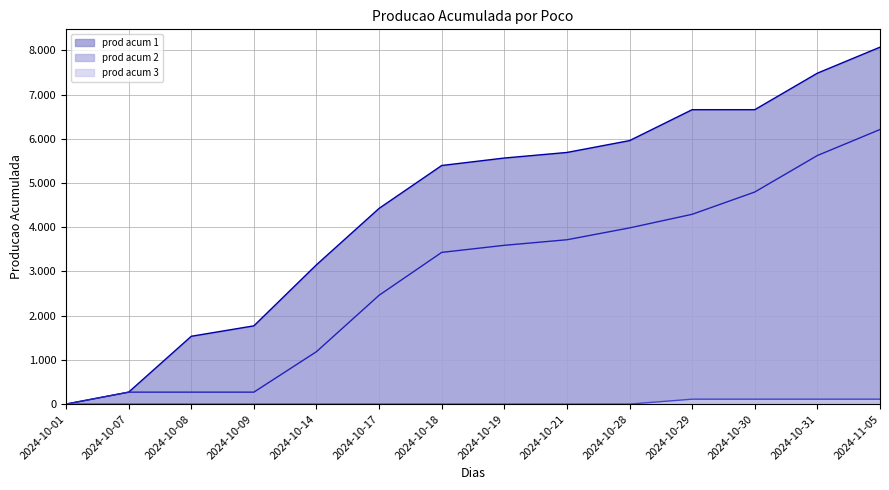

Does the chart display data point markers on the line(s)?

No